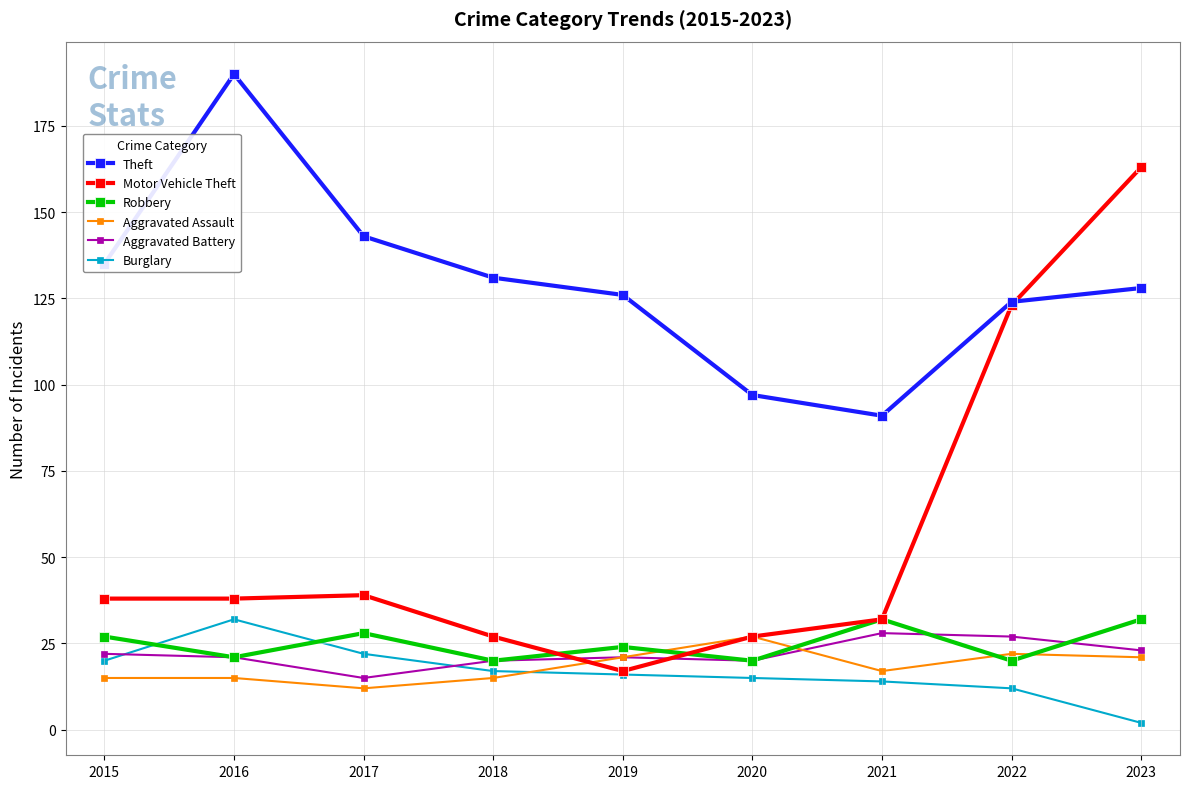

In Aggravated Battery, how many points are higher than both neighbors (excluding endpoints)?

2